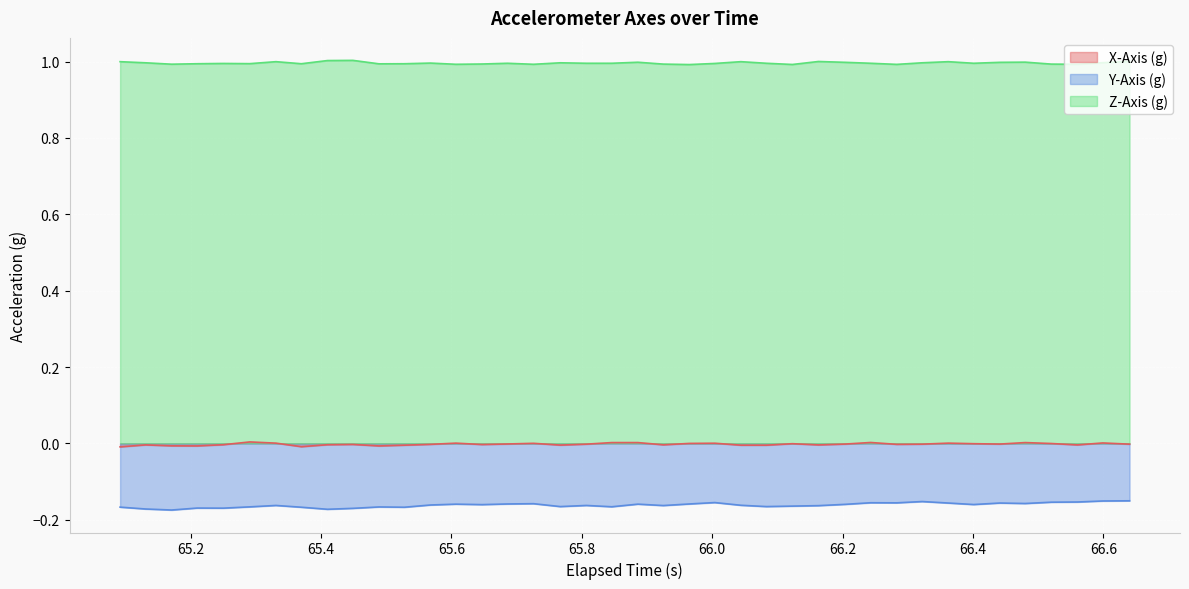

Which series has the largest total across all categories?

Z-Axis (g)